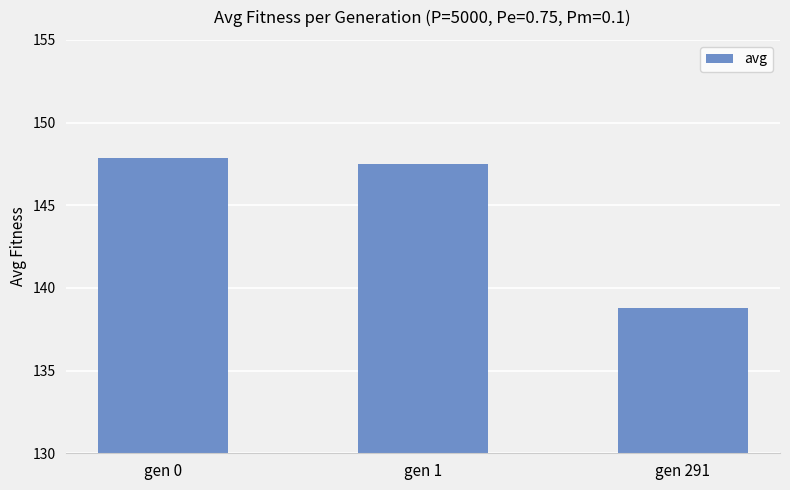

What is the sum of the values at gen 0 and gen 1?

295.4